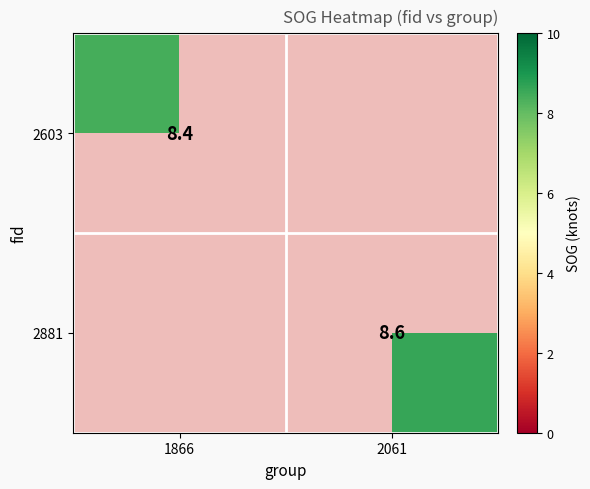

True or false: 2603 has a value of 8.4 at 1866.

True